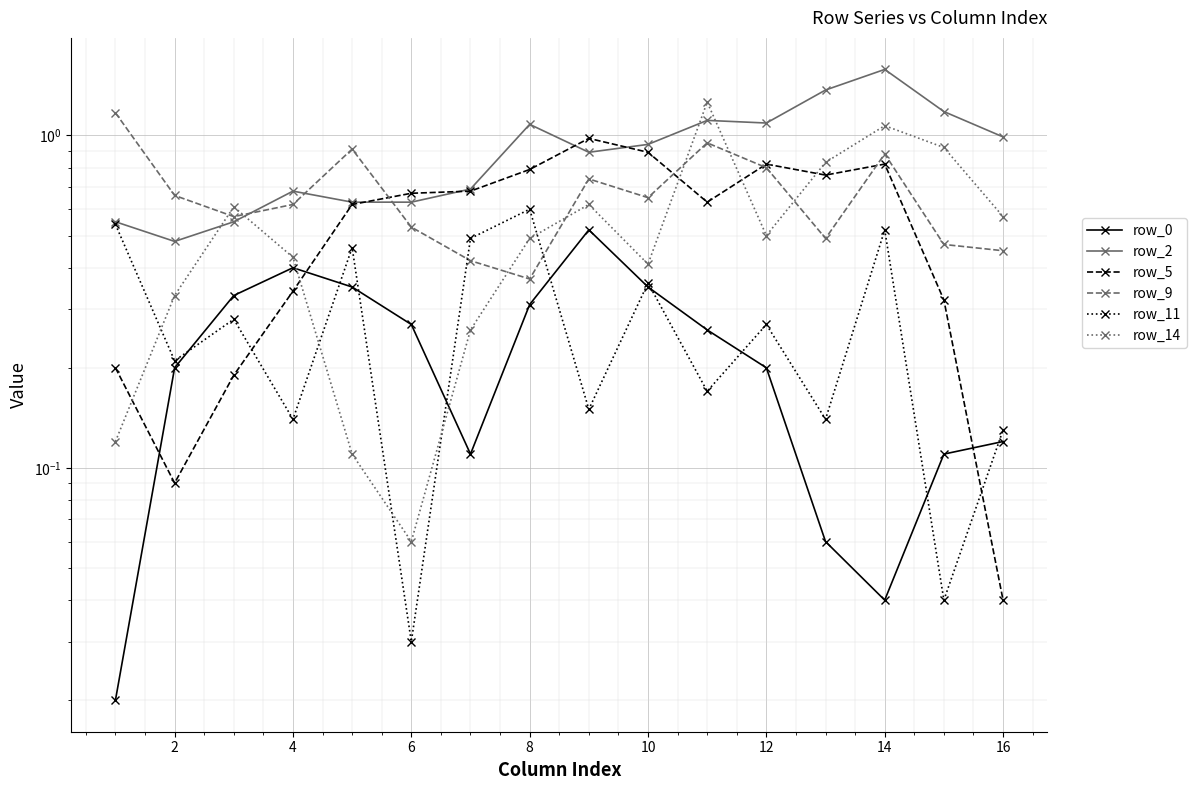

What is the value of the row_5 point at the 4th from the left?

0.3